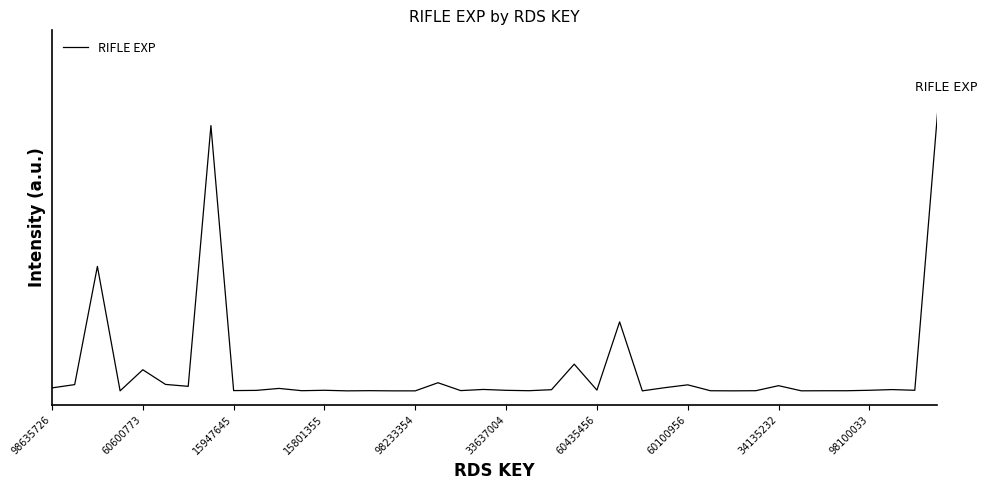

Reading right to left, what are all the values shown in this chart?

1.0	0.0	0.0	0.0	0.0	0.0	0.0	0.0	0.0	0.0	0.0	0.0	0.0	0.0	0.2	0.0	0.1	0.0	0.0	0.0	0.0	0.0	0.0	0.0	0.0	0.0	0.0	0.0	0.0	0.0	0.0	0.0	1.0	0.0	0.0	0.1	0.0	0.4	0.0	0.0